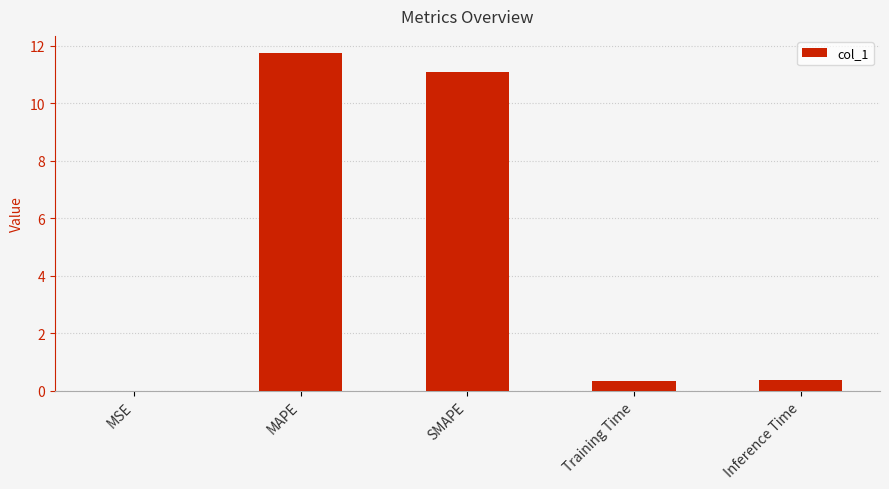

What is the difference between the values at MSE and SMAPE?

11.1